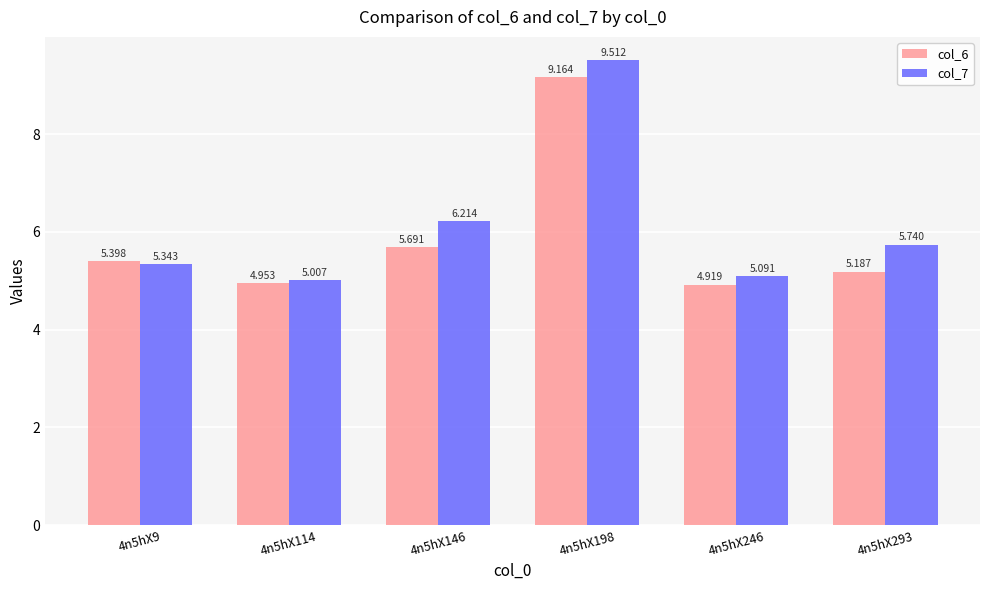

At how many categories does at least one series exceed 8?

1